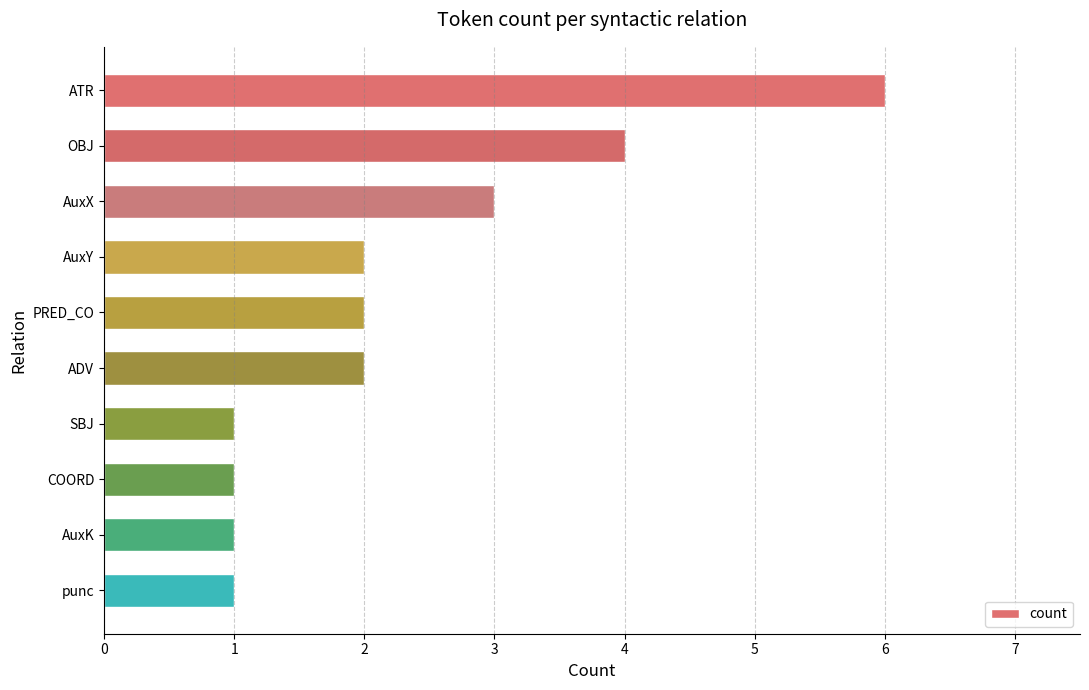

What is the sum of the values at AuxX and PRED_CO?

5